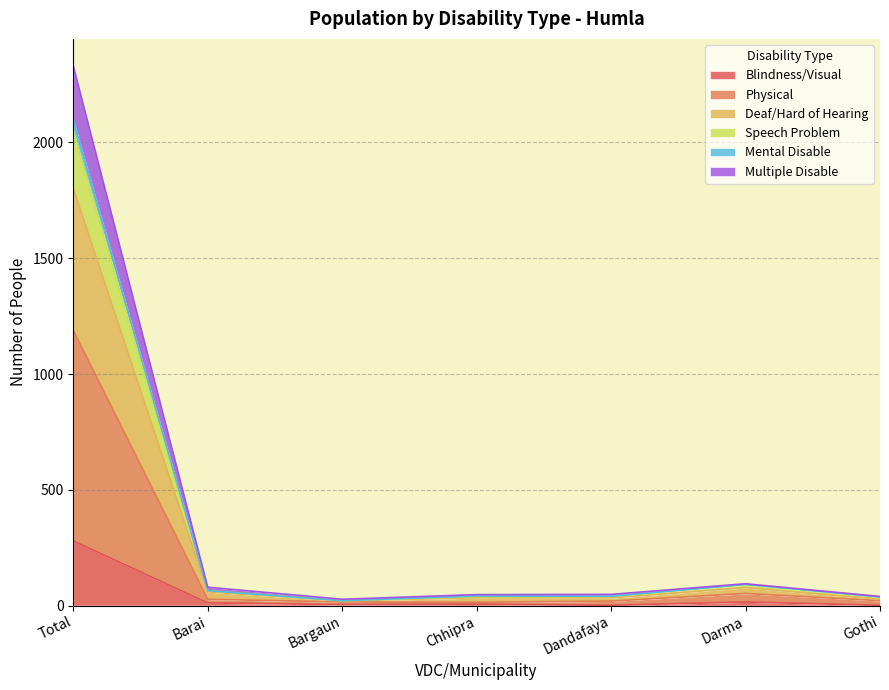

How many values in the Physical series exceed 21?

3